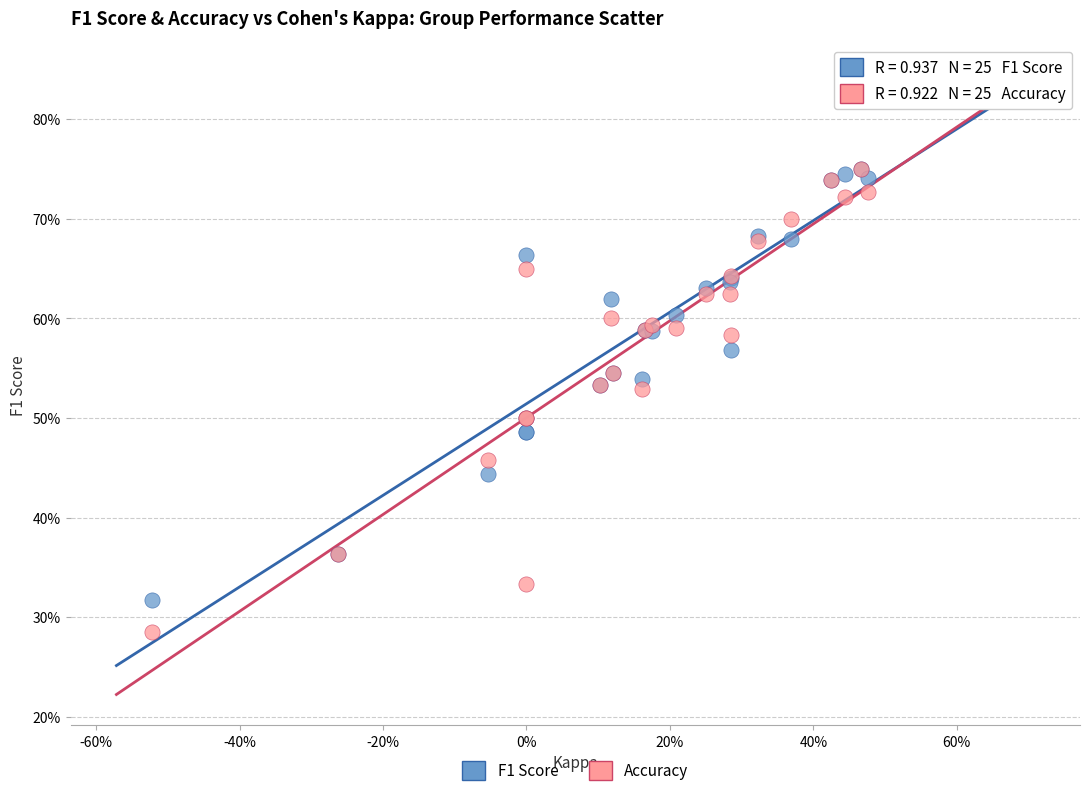

What are all the series names shown in the legend?

F1 Score, Accuracy